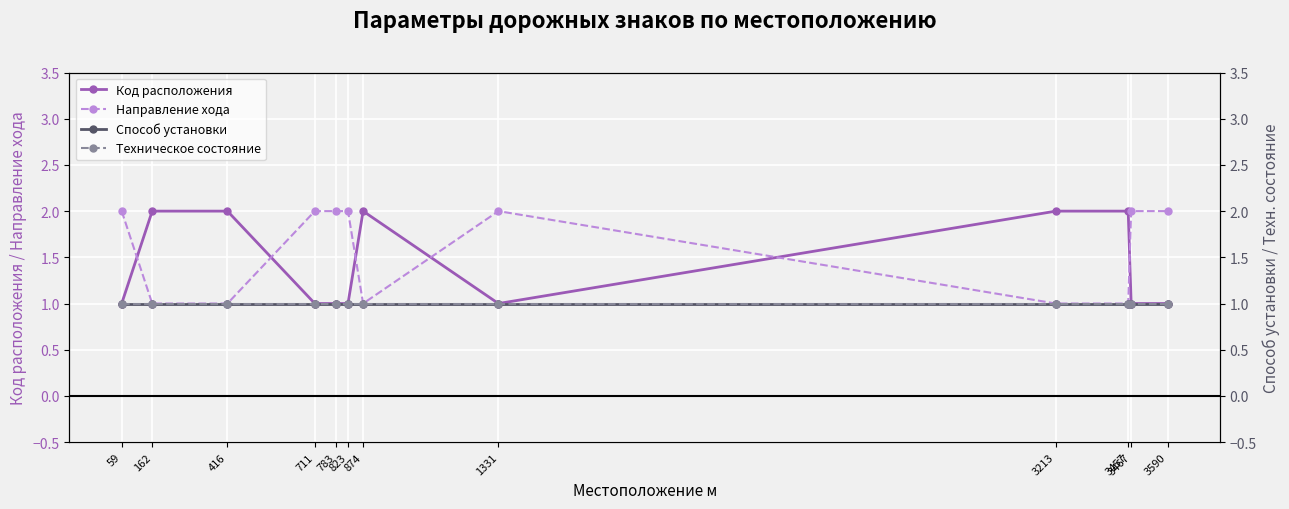

The value of Способ установки at 823 is 1. True or false?

False